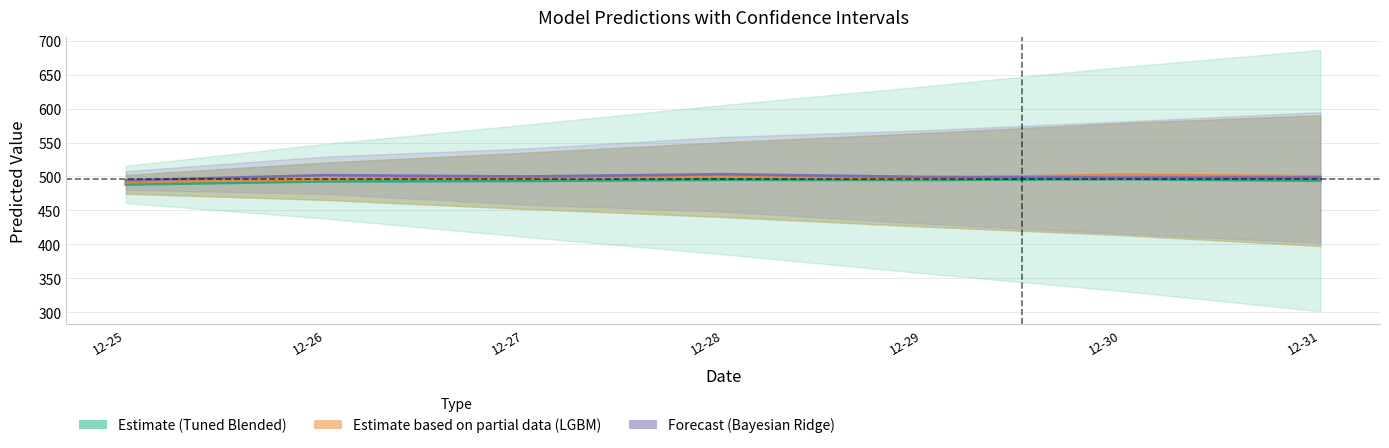

True or false: Tuned Blended and Light Gradient Boosting intersect in this chart.

False